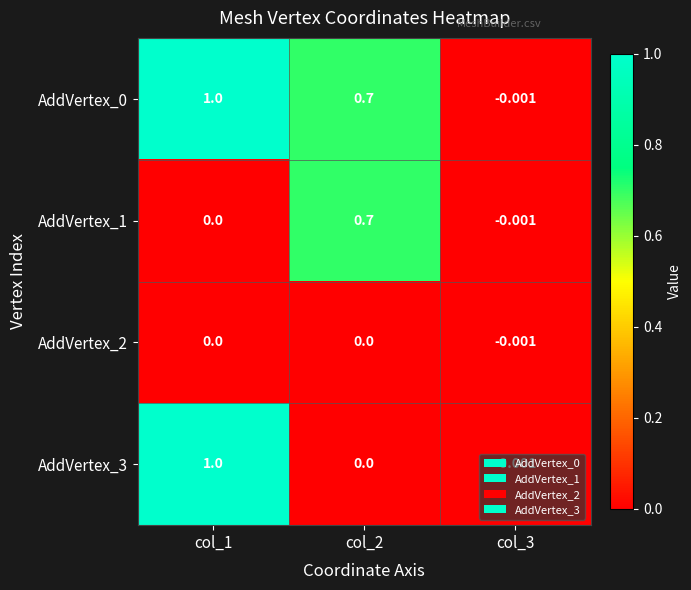

What is the difference between the highest and lowest values at col_1?

1.0